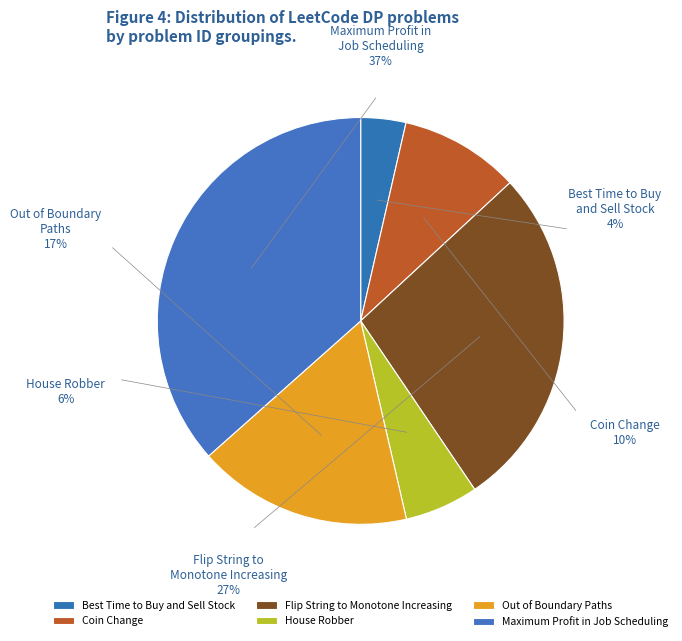

To the nearest percent, what is the difference between the largest and smallest slice percentages?

33%